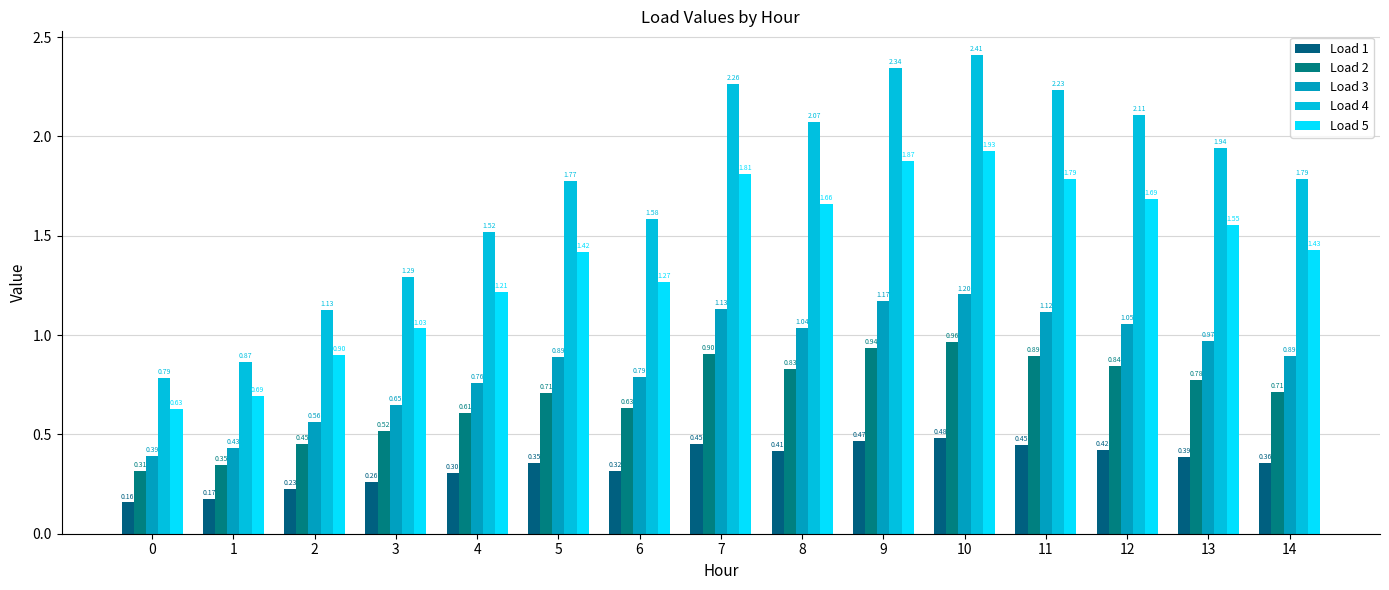

Reading left to right, transcribe all the data shown in this chart.

Load 1: 0=0.2	1=0.2	2=0.2	3=0.3	4=0.3	5=0.4	6=0.3	7=0.5	8=0.4	9=0.5	10=0.5	11=0.4	12=0.4	13=0.4	14=0.4
Load 2: 0=0.3	1=0.3	2=0.5	3=0.5	4=0.6	5=0.7	6=0.6	7=0.9	8=0.8	9=0.9	10=1.0	11=0.9	12=0.8	13=0.8	14=0.7
Load 3: 0=0.4	1=0.4	2=0.6	3=0.6	4=0.8	5=0.9	6=0.8	7=1.1	8=1.0	9=1.2	10=1.2	11=1.1	12=1.1	13=1.0	14=0.9
Load 4: 0=0.8	1=0.9	2=1.1	3=1.3	4=1.5	5=1.8	6=1.6	7=2.3	8=2.1	9=2.3	10=2.4	11=2.2	12=2.1	13=1.9	14=1.8
Load 5: 0=0.6	1=0.7	2=0.9	3=1.0	4=1.2	5=1.4	6=1.3	7=1.8	8=1.7	9=1.9	10=1.9	11=1.8	12=1.7	13=1.6	14=1.4